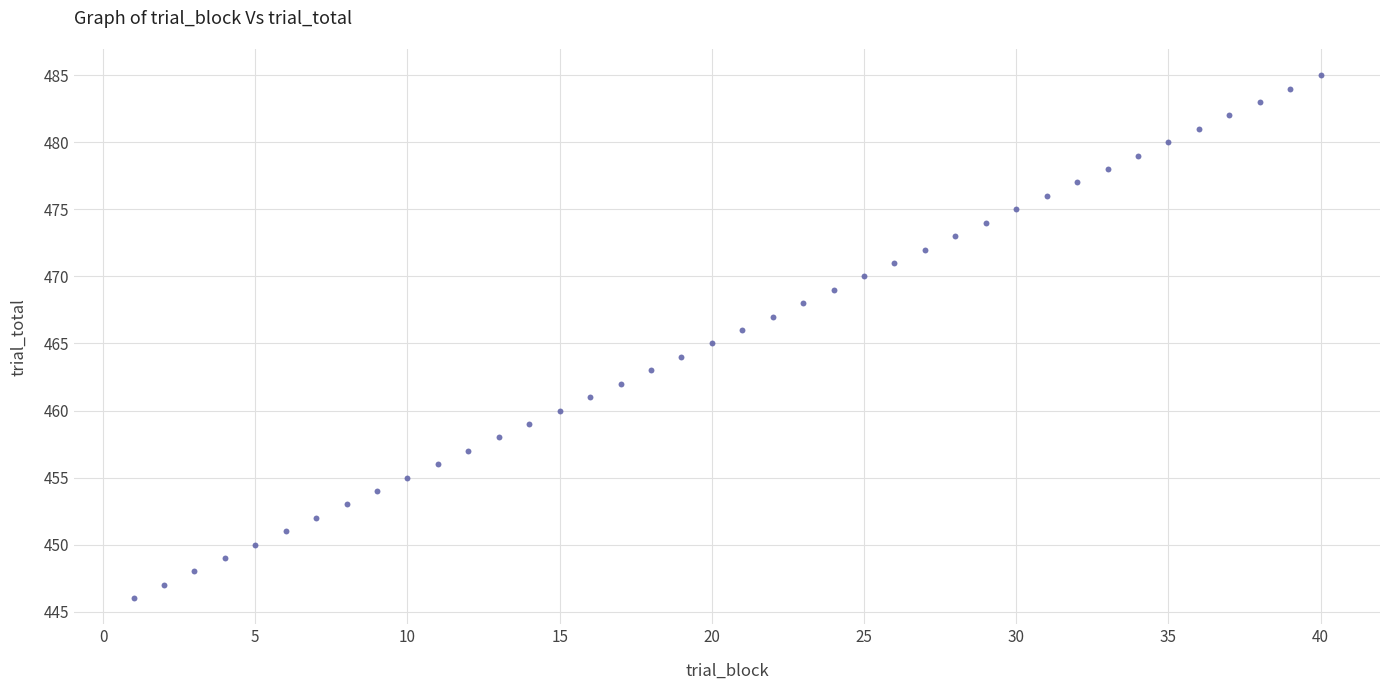

What is the range of X values (max minus min)?

39